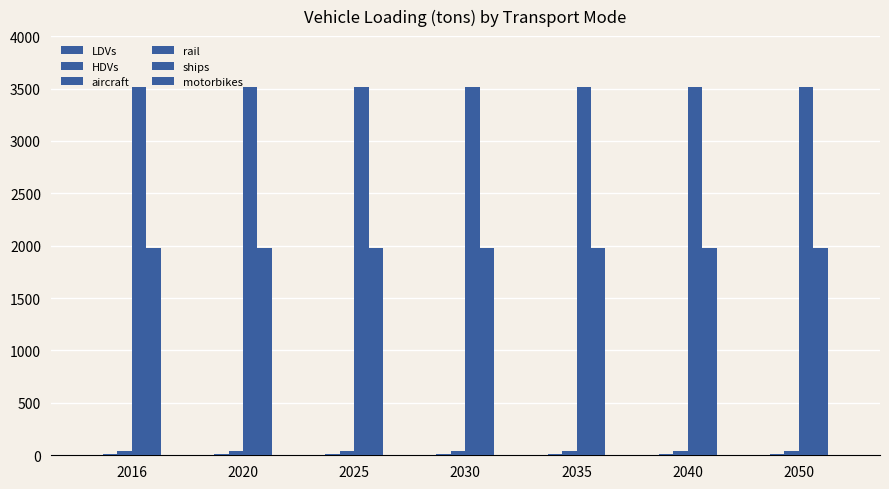

What is the greatest value displayed?

3512.4